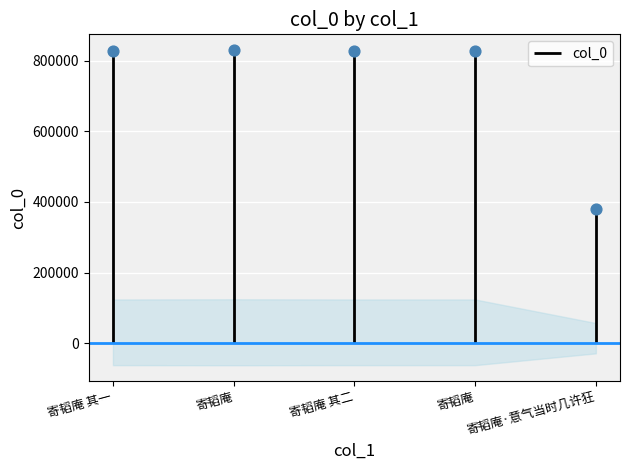

What is the change in value from 寄韬庵 其二 to 寄韬庵?

-66